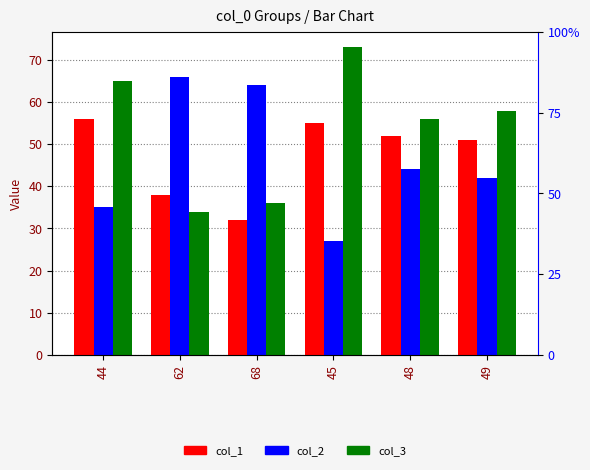

What is the label of the 6th bar from the right?

44